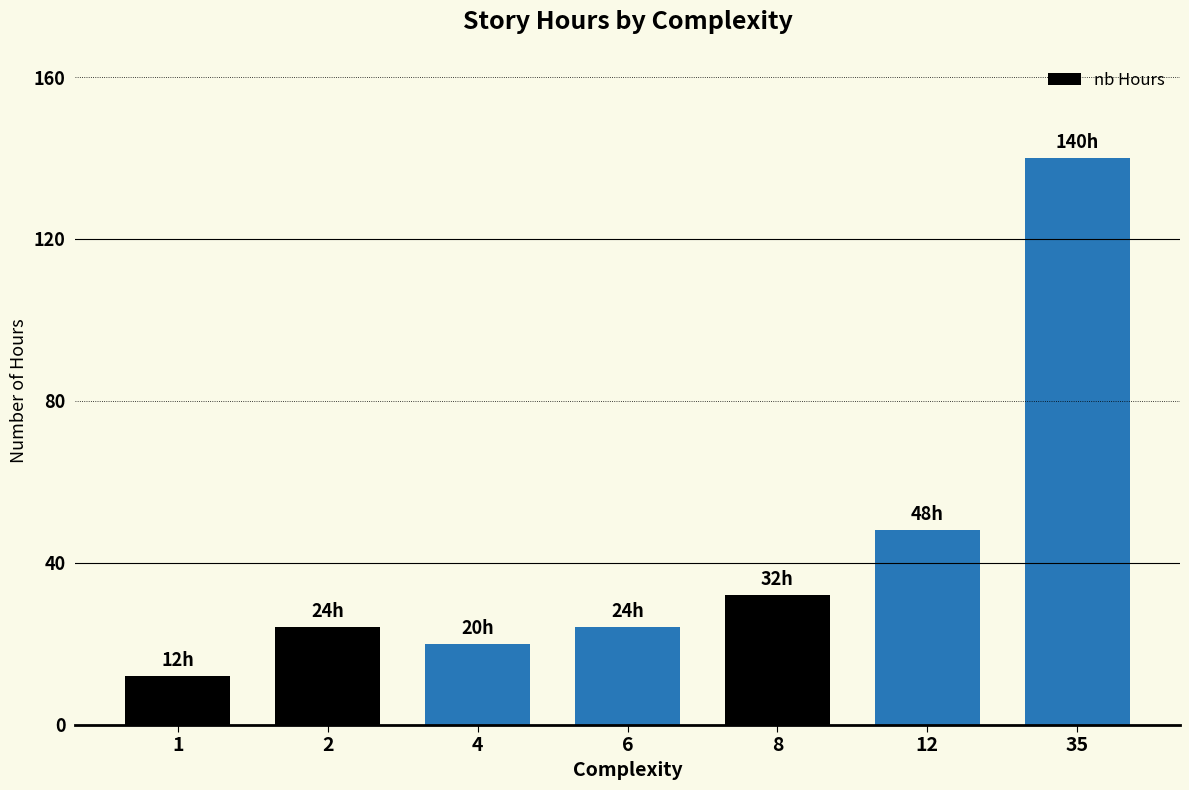

What is the change in value from 4 to 8?

+12